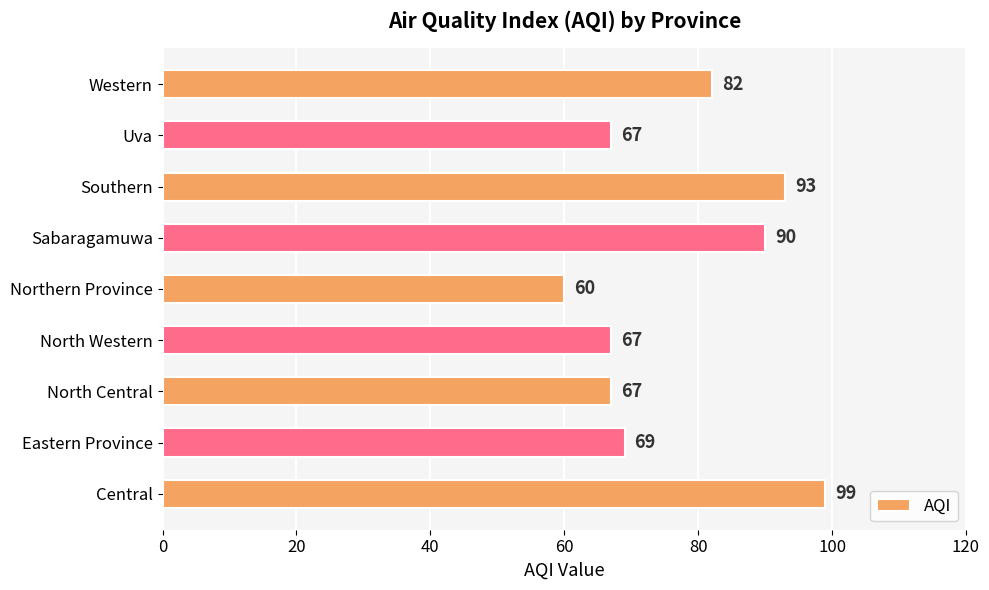

Which category has the lowest value across all series?

Northern Province